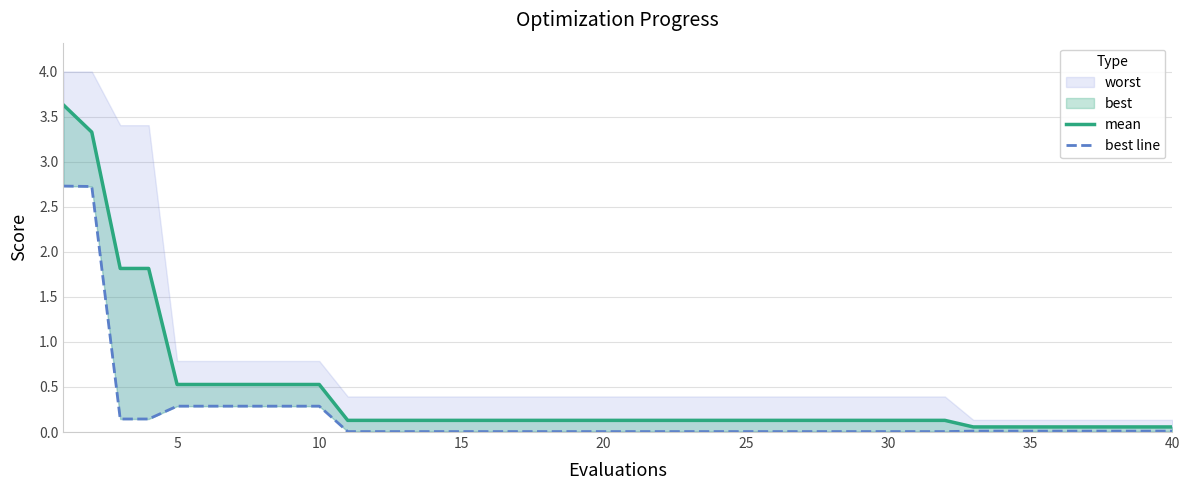

How many data points does each series have?

40